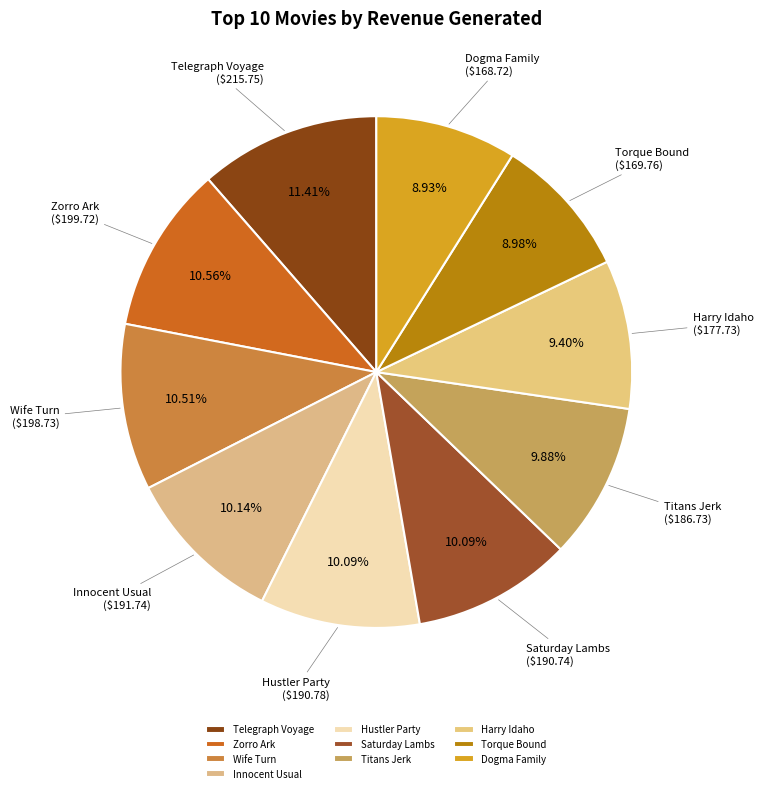

Which category has the biggest portion of the pie?

Telegraph Voyage